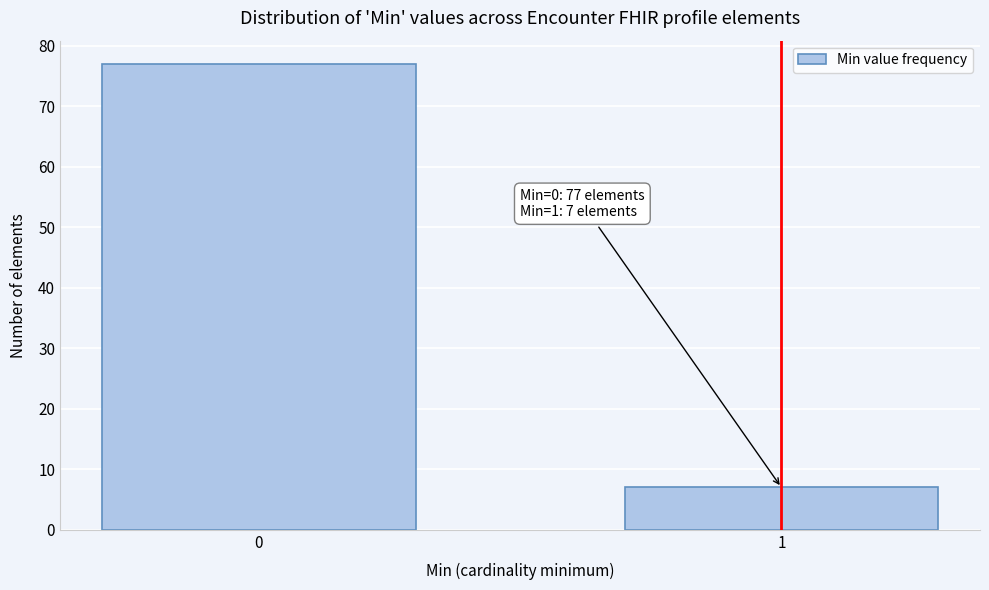

Reading left to right, what are all the values shown in this chart?

77	7